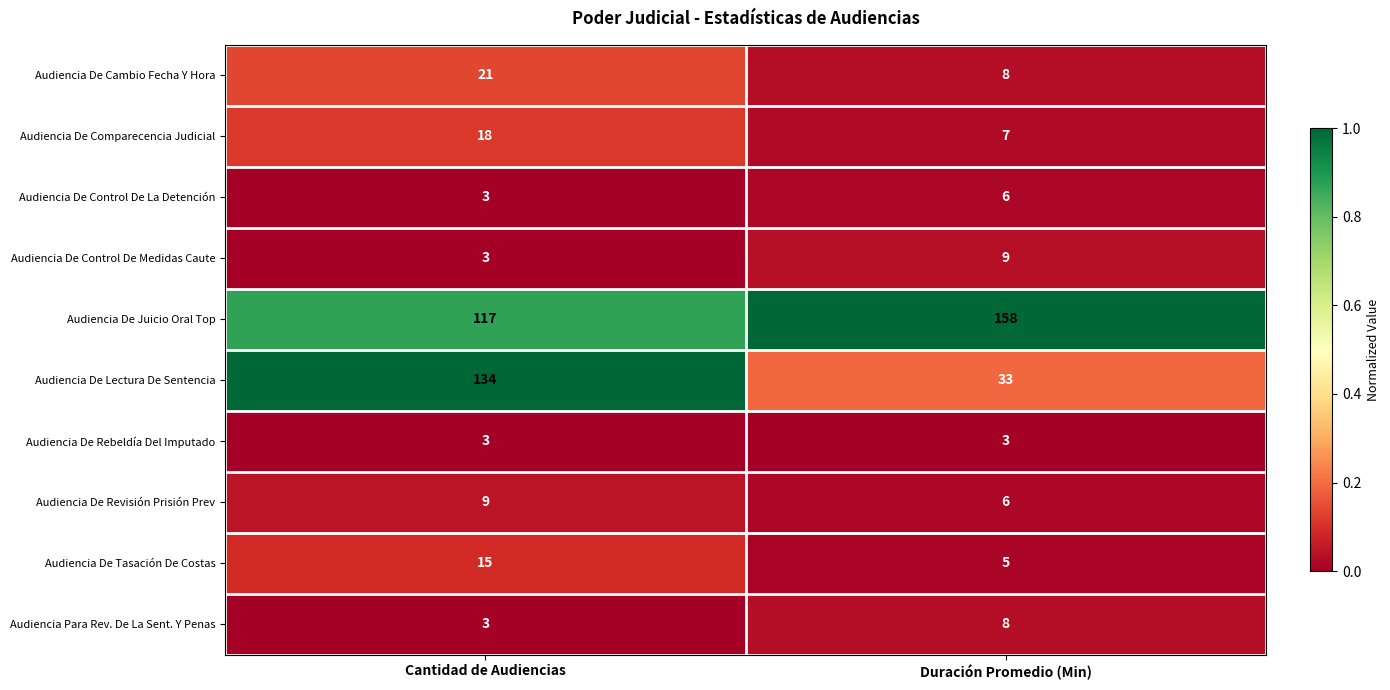

What is the total value across all series at Duración Promedio (Min)?

243